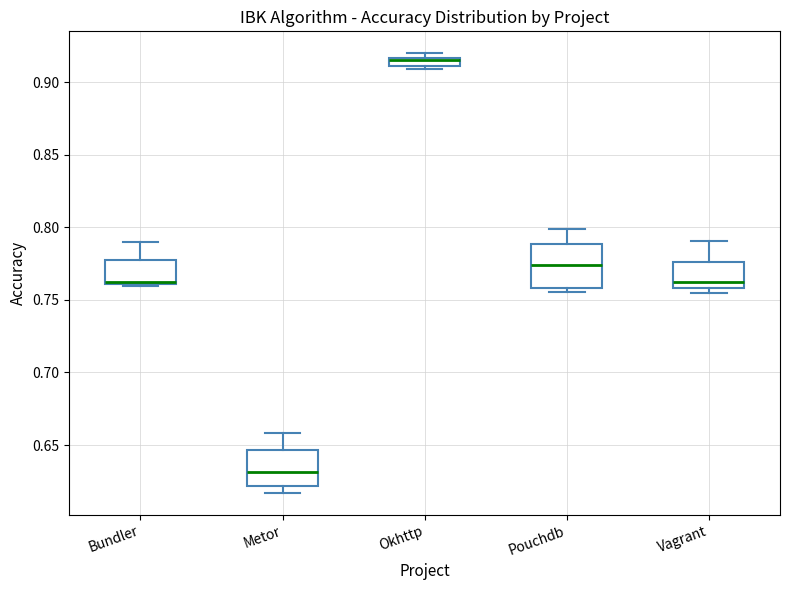

Where is the upper edge of the box for Pouchdb on the y-axis? The values are not printed on the chart, so give them approximately, as read against the axis.

0.790